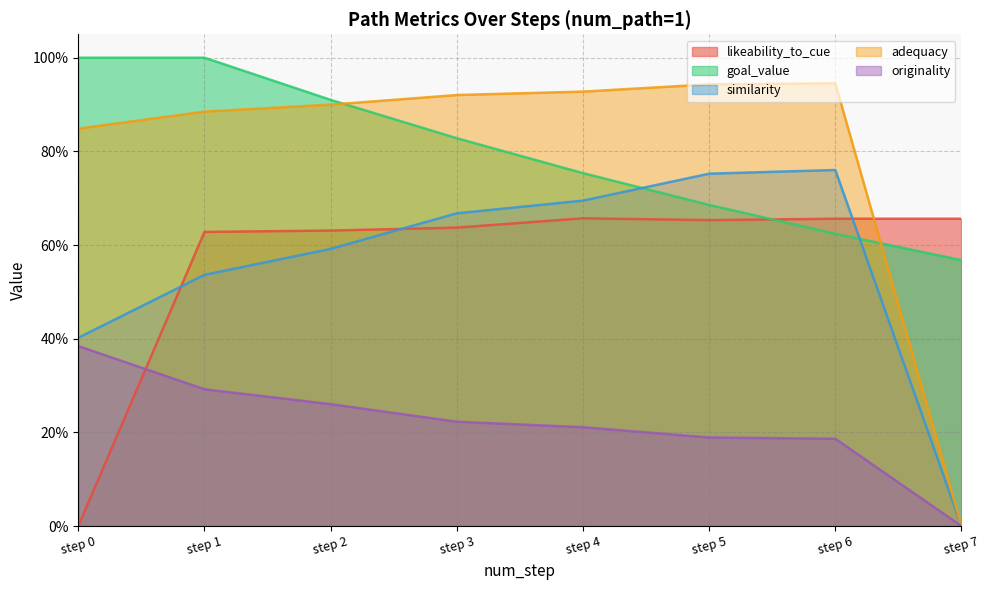

Which series has the largest range (max minus min)?

adequacy